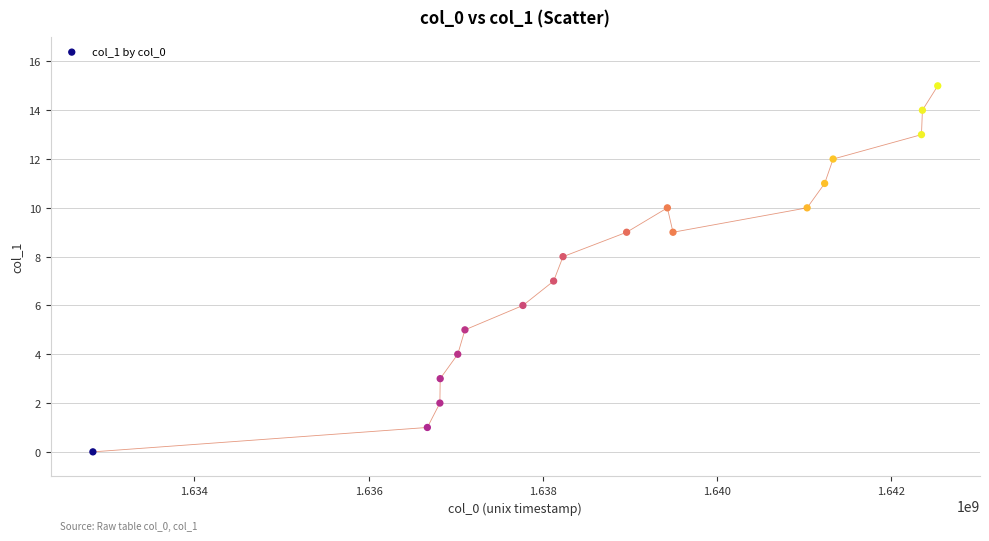

What is the range of Y values (max minus min)?

15